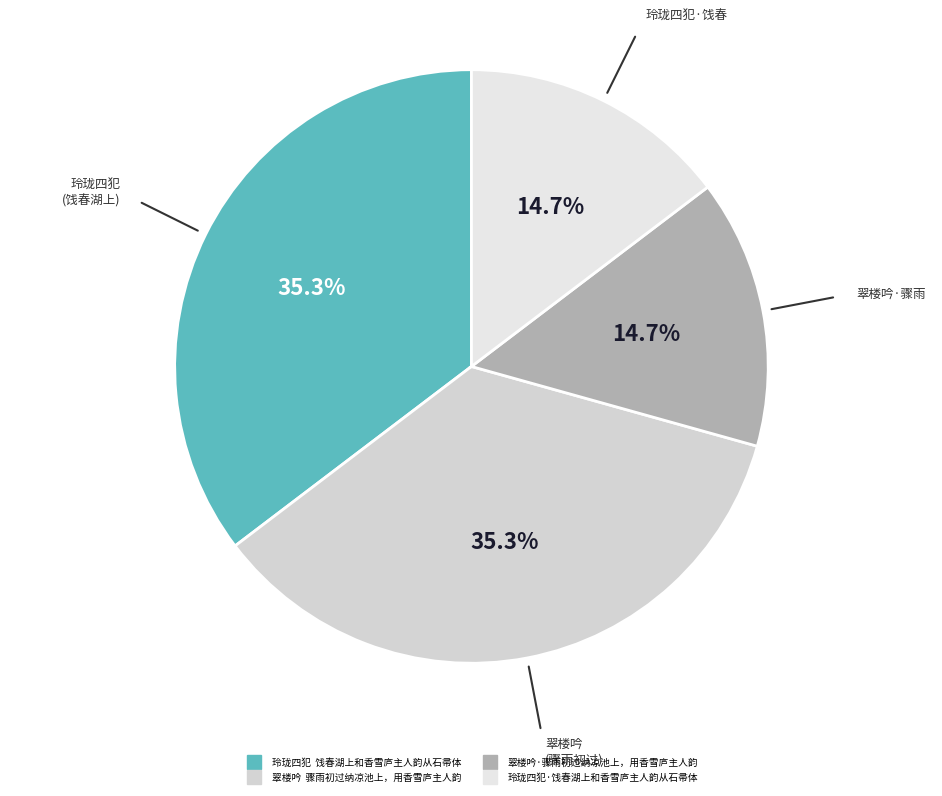

What percentage is the 玲珑四犯·饯春湖上和香雪庐主人韵从石帚体 slice, to the nearest percent?

15%